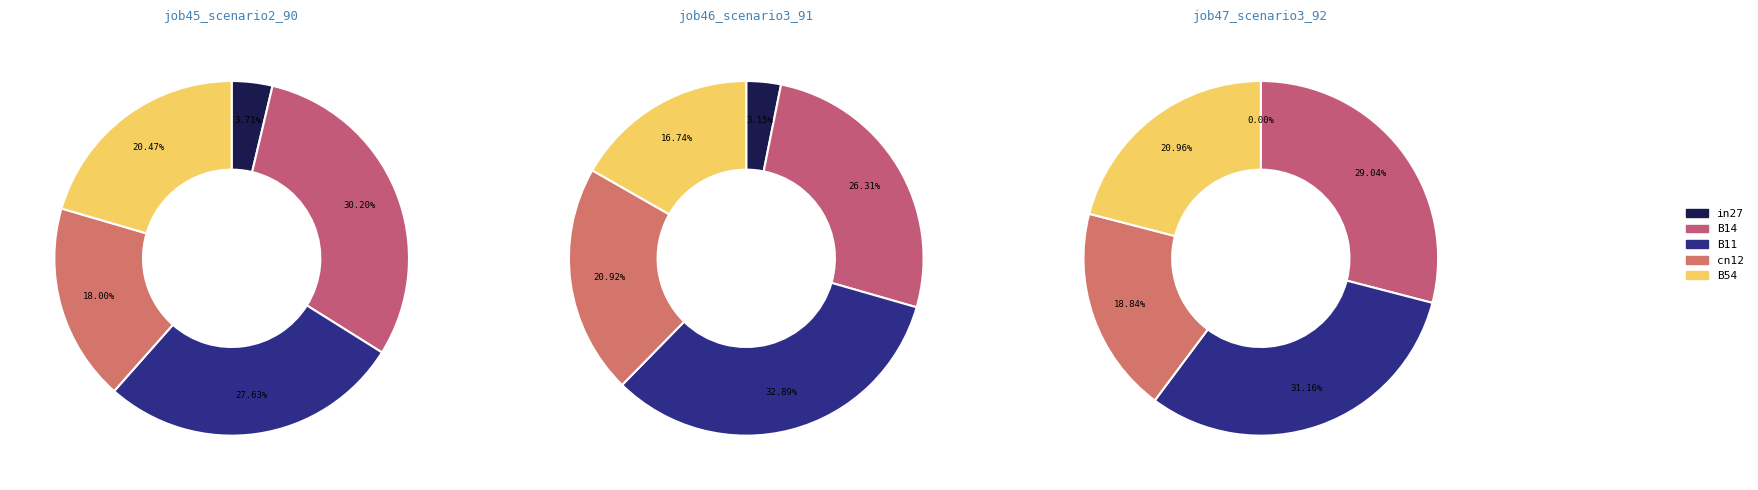

Rank the series by their average value, from highest to lowest.

job45_scenario2_90, job47_scenario3_92, job46_scenario3_91